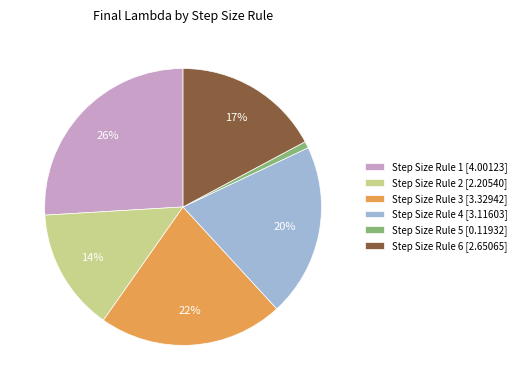

Count the number of slices in the pie.

6